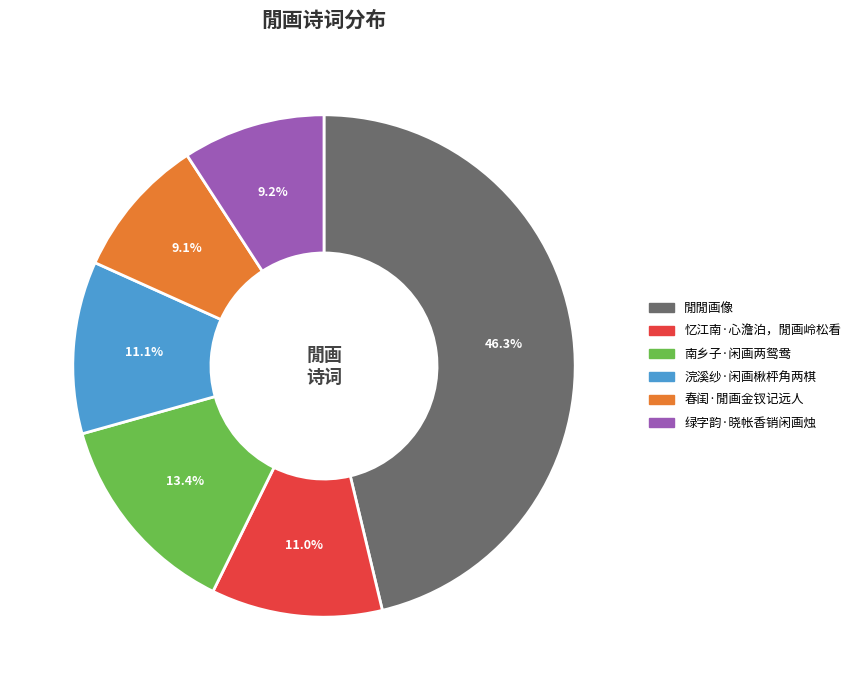

Which slice is the largest?

閒閒画像